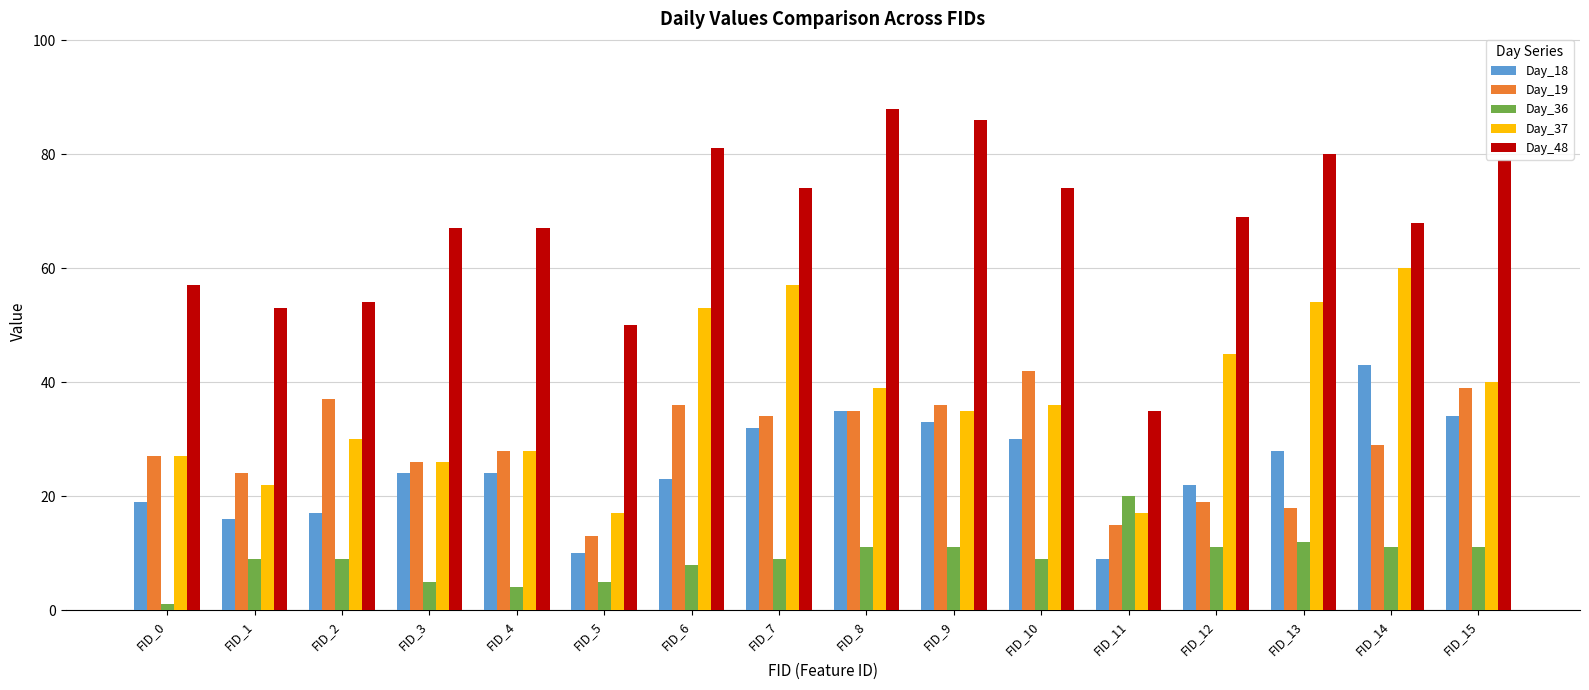

What is the value of the Day_36 bar at the 13th from the left?

11